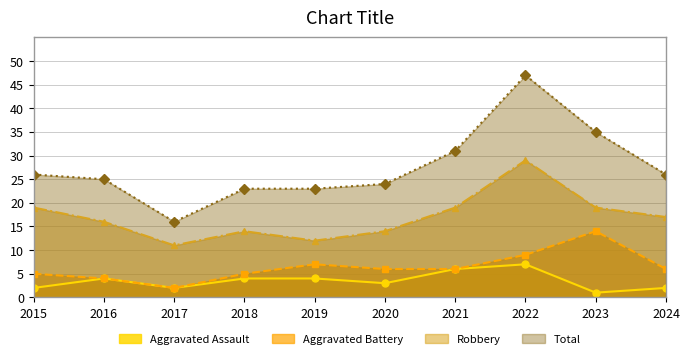

How many lines are shown in the chart?

4